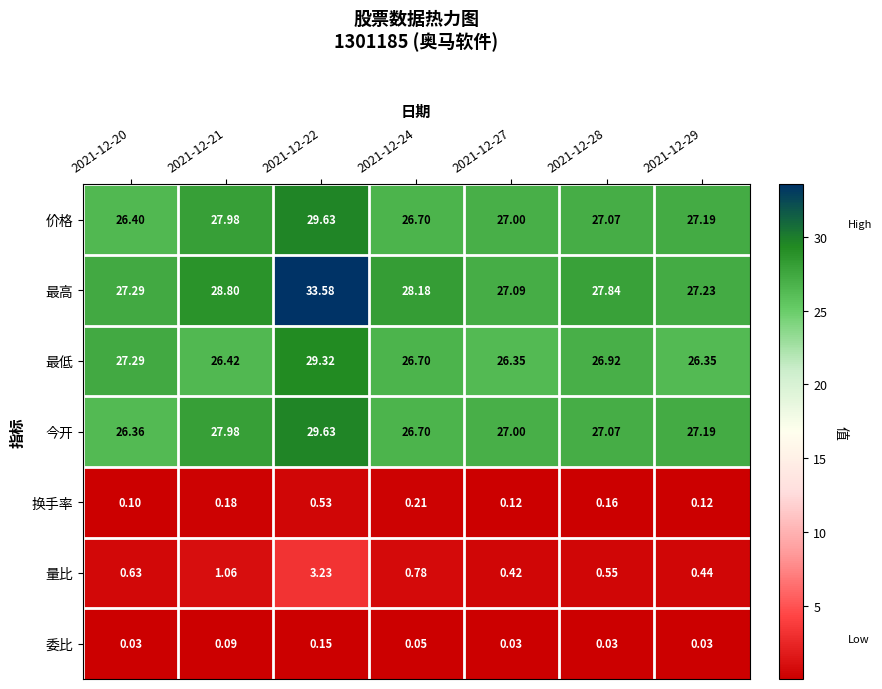

Is the value of 委比 at 2021-12-28 greater than the value of 最高 at 2021-12-22?

No